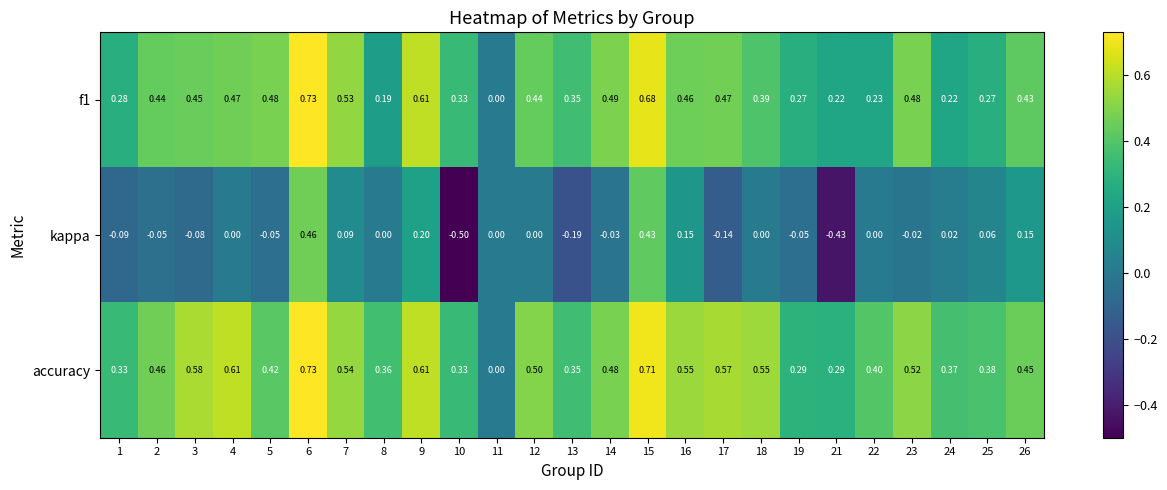

What is the total value across all series at 26?

1.0